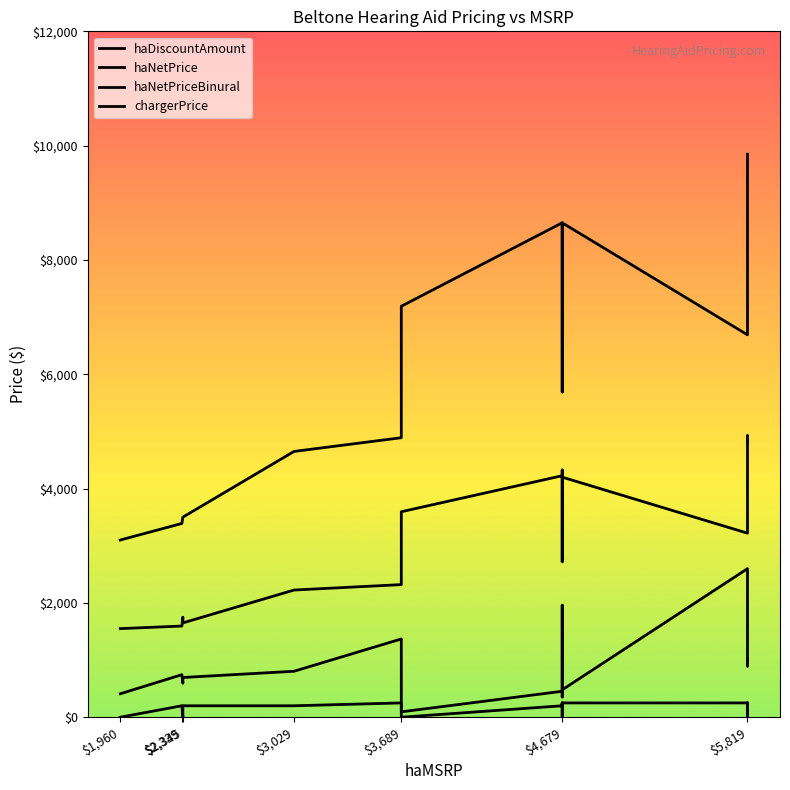

How many values in the chargerPrice series are below 200?

8